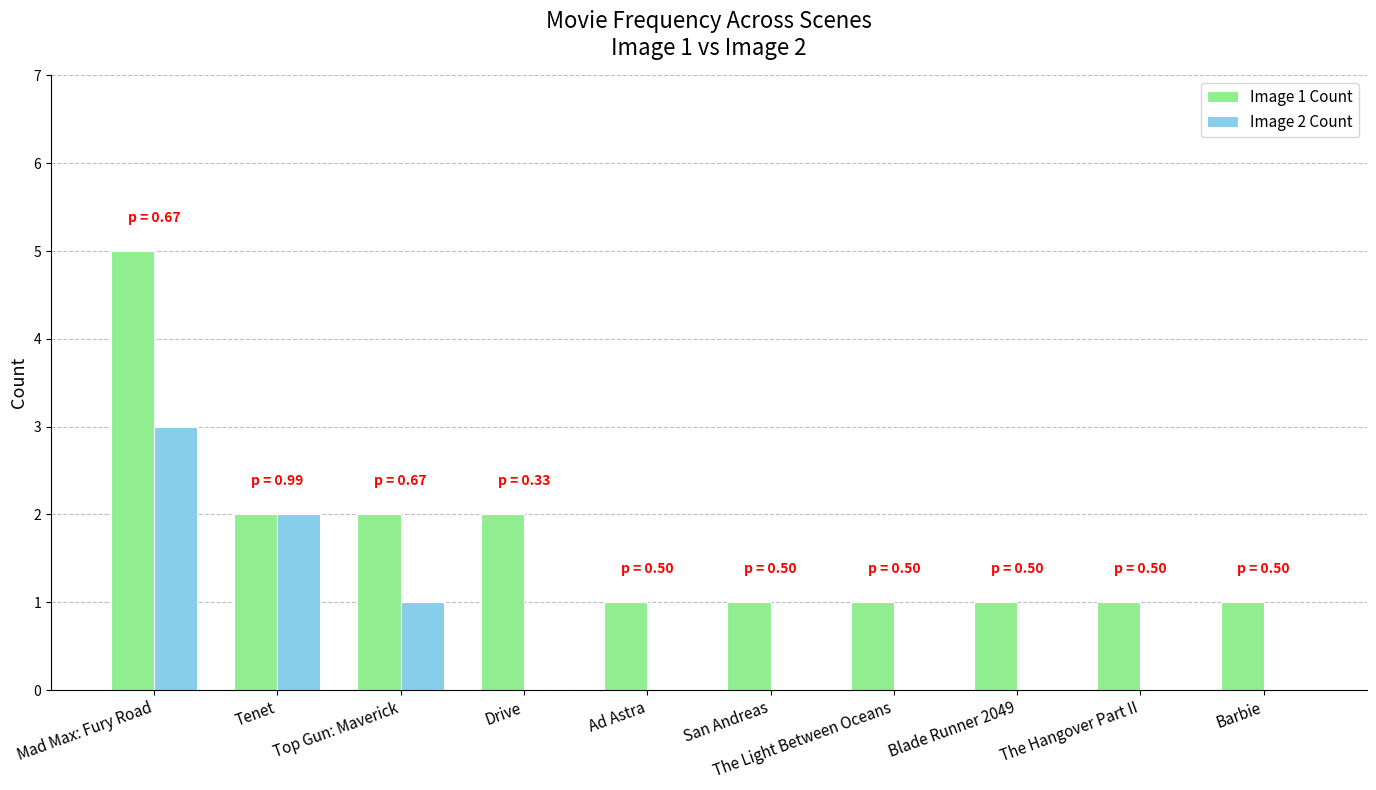

Reading left to right, what are all the values shown in this chart?

Image 1 Count: 5	2	2	2	1	1	1	1	1	1
Image 2 Count: 3	2	1	0	0	0	0	0	0	0